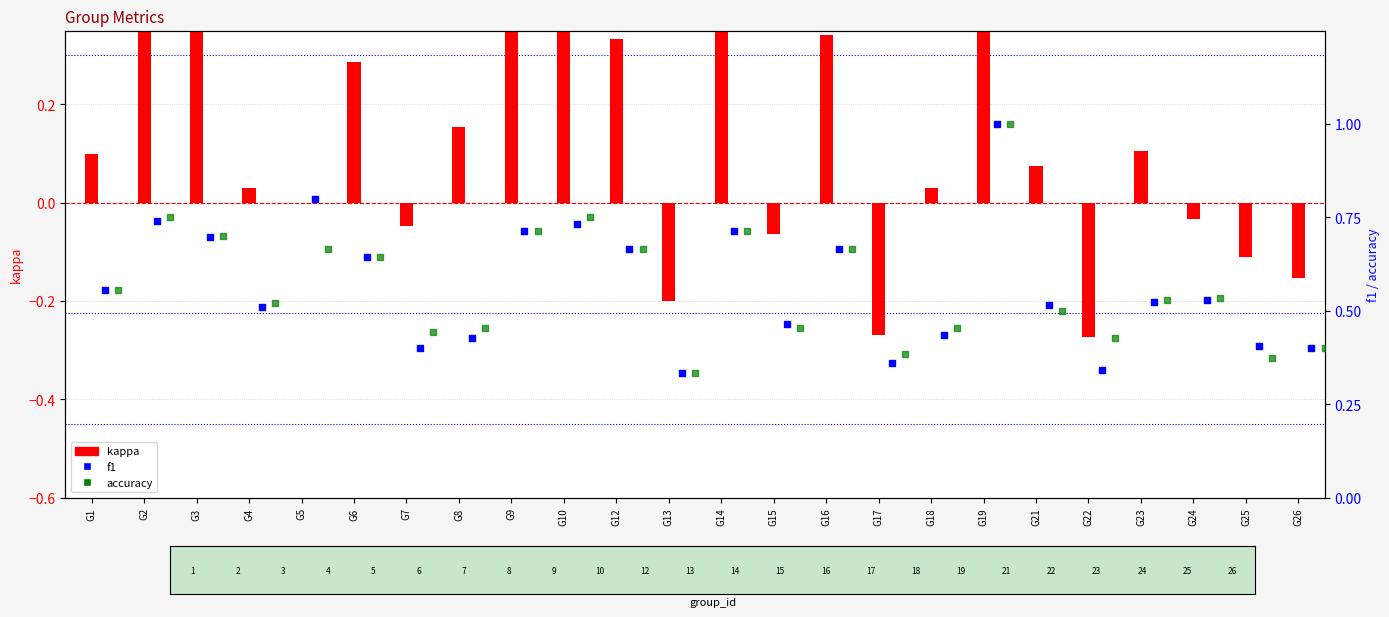

Is the value of f1 at G10 greater than the value of kappa at G16?

Yes